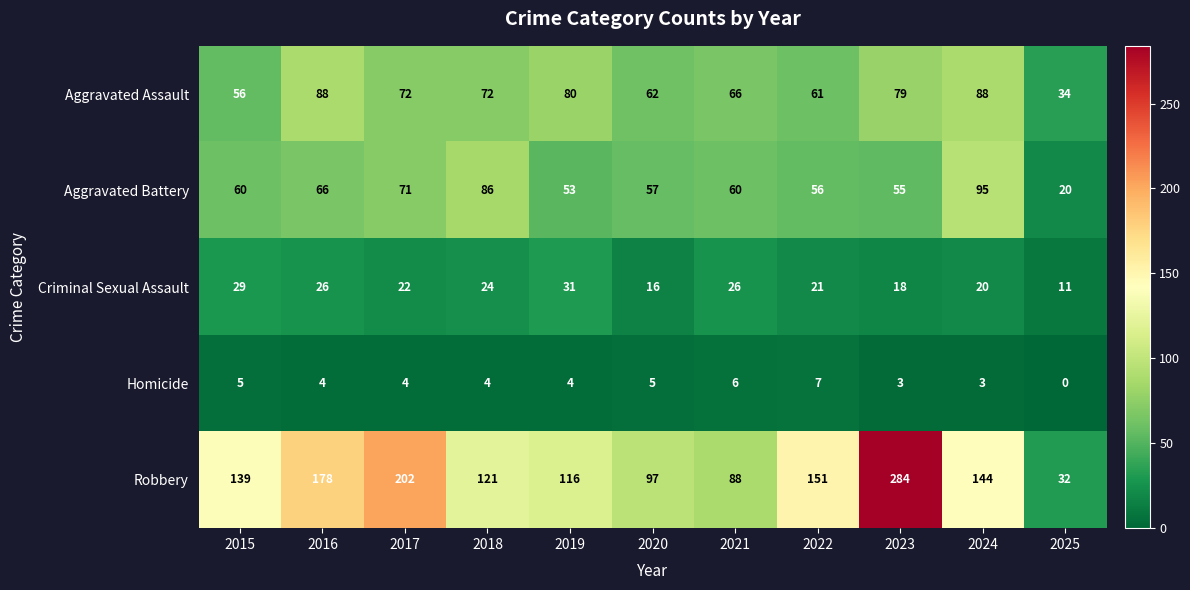

The value of Criminal Sexual Assault at 2023 is 27. True or false?

False